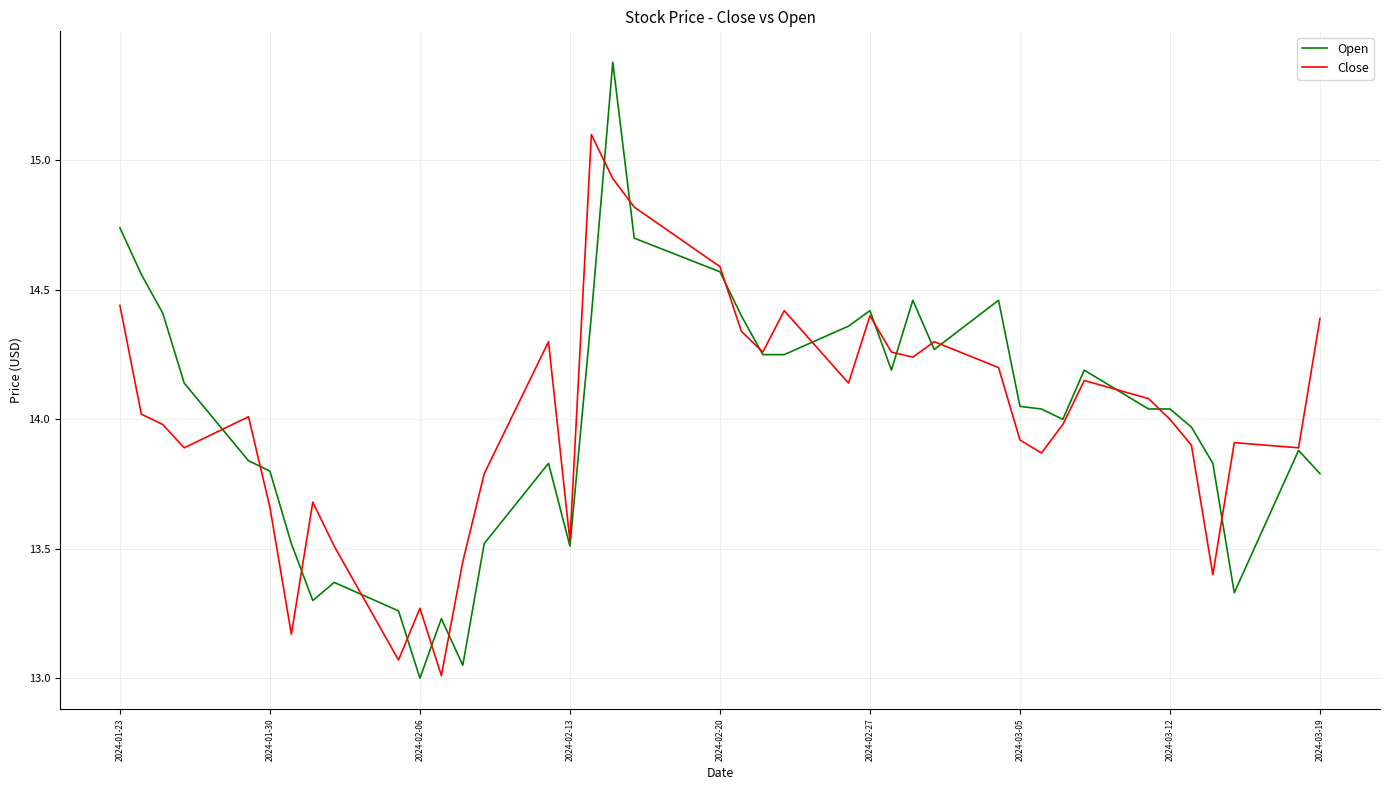

List the series in order of their peak value, highest first.

Open, Close